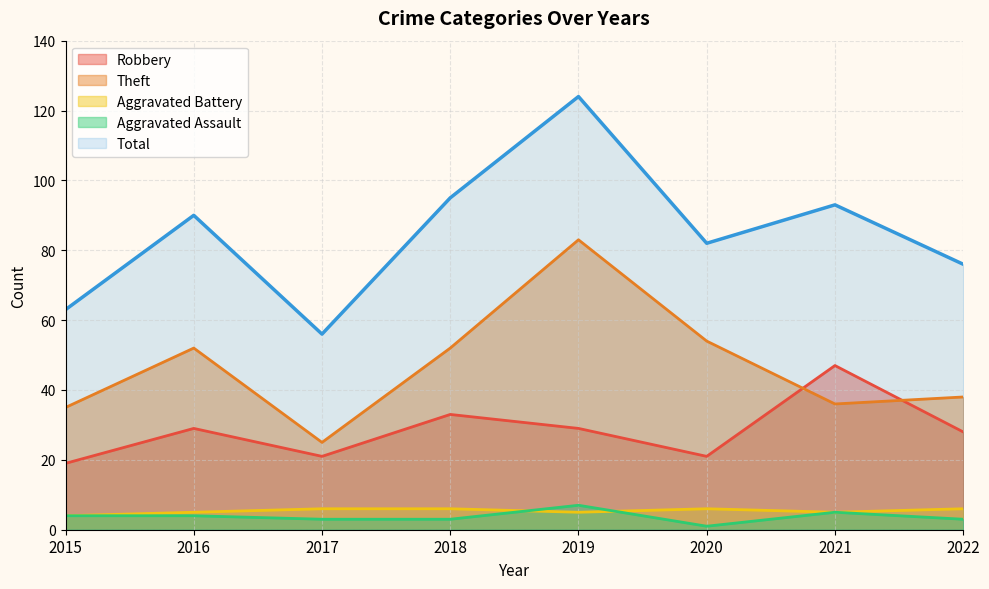

True or false: Theft and Robbery cross at least once.

True